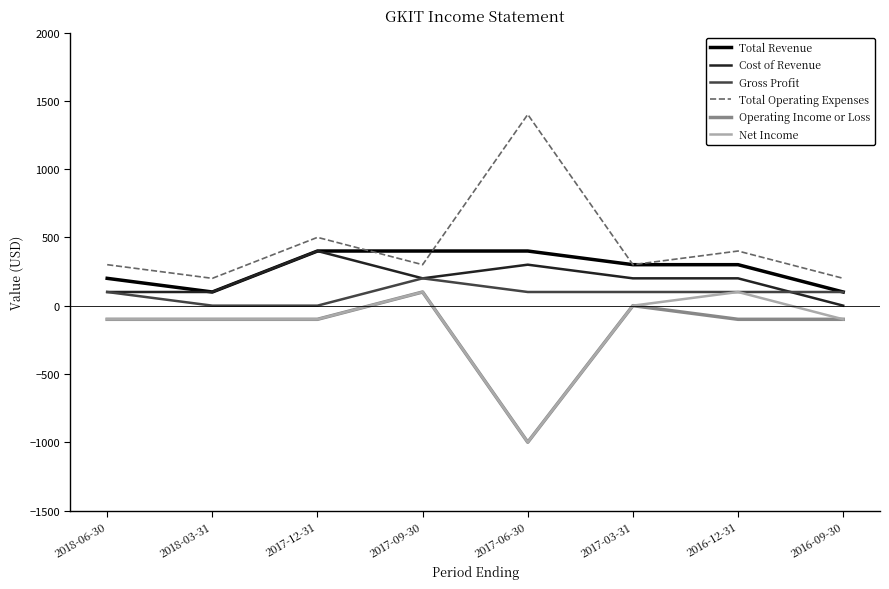

Is the value of Operating Income or Loss at 2018-03-31 greater than the value of Cost of Revenue at 2017-12-31?

No